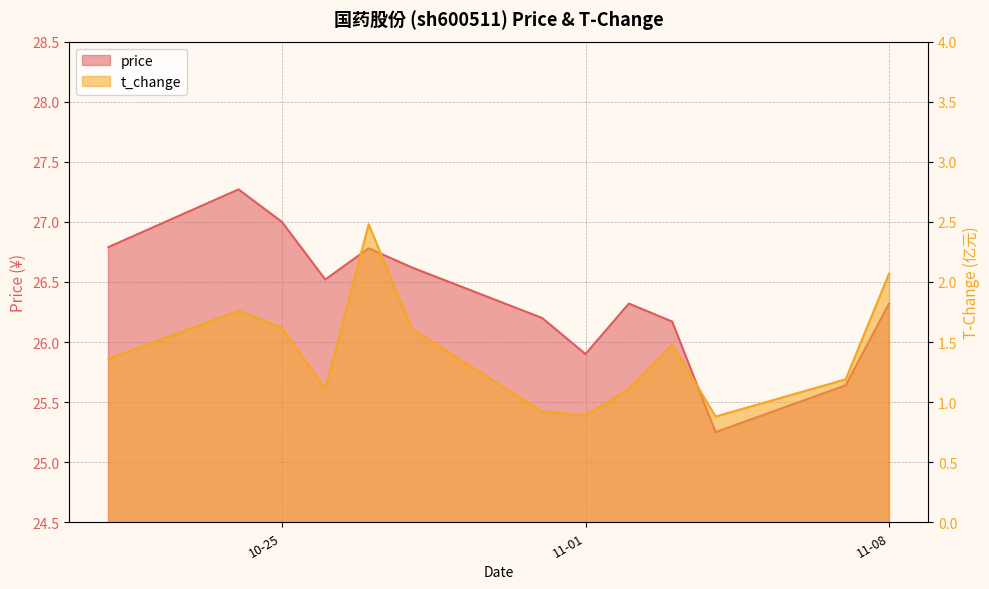

What is the difference between the t_change values at 2022-10-24 and 2022-11-01?

0.9